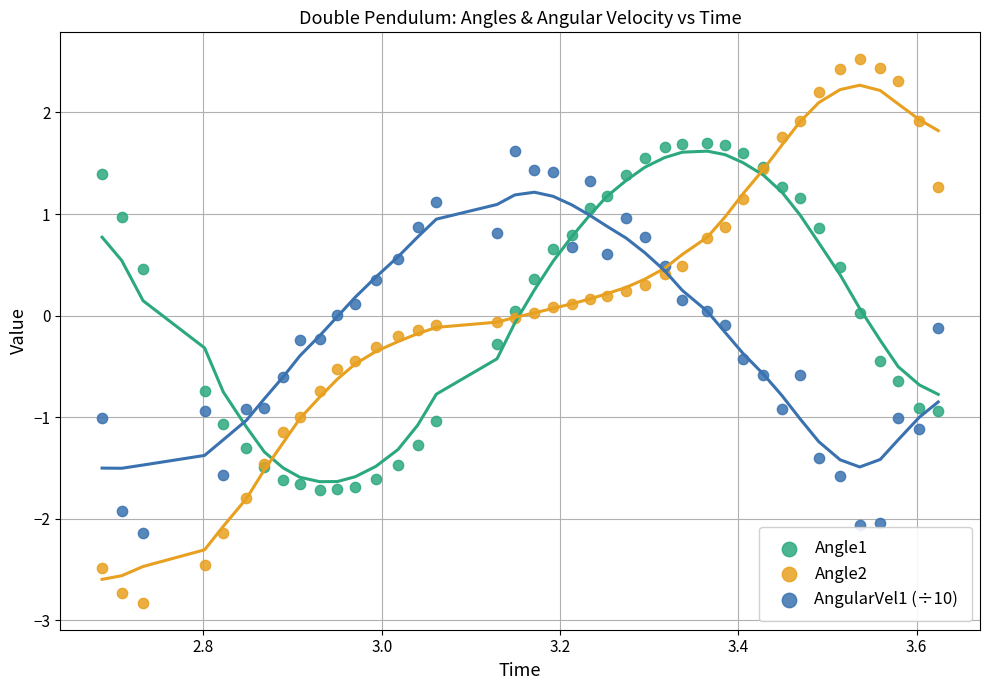

Which series reaches the minimum Y coordinate?

Angle2